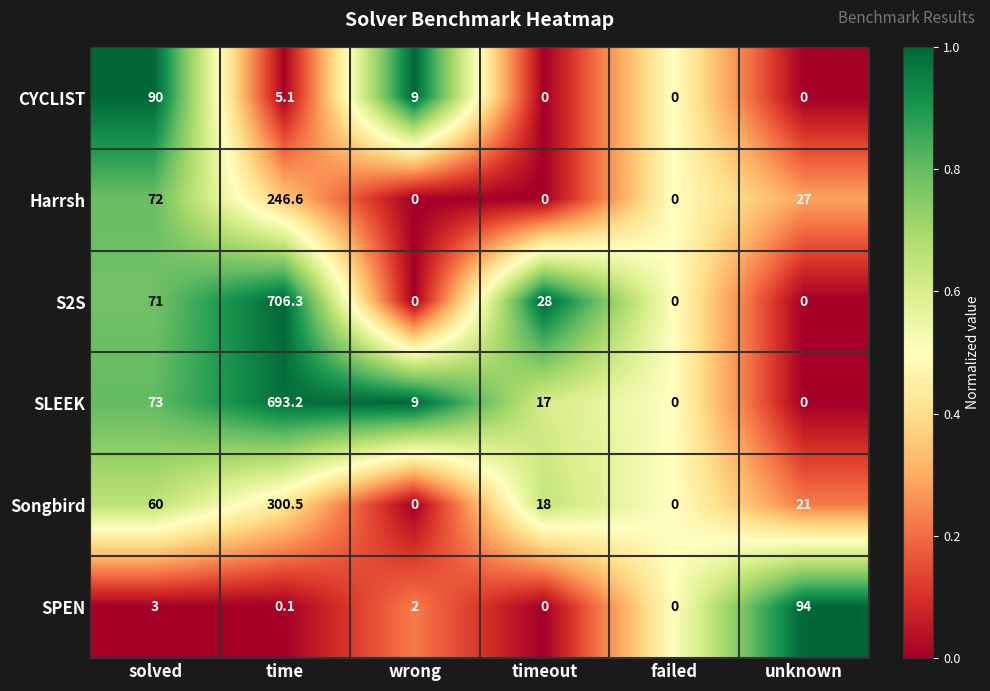

Which label corresponds to the largest value in the chart?

time